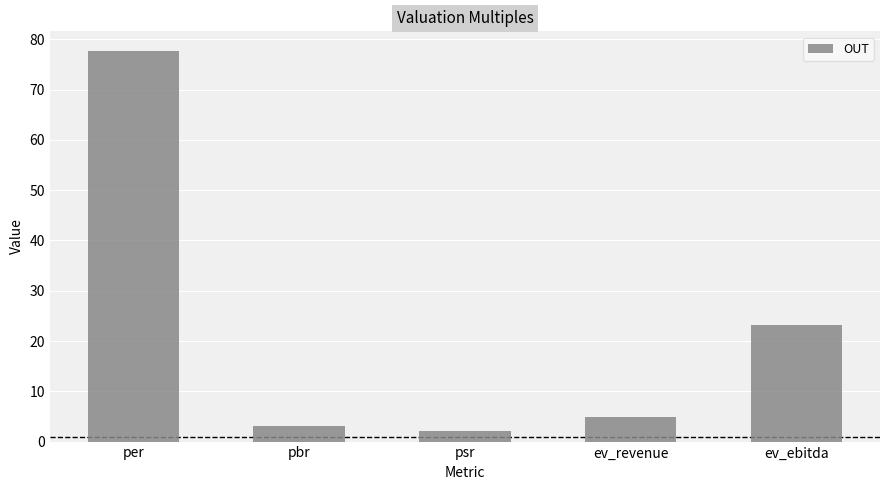

Where does the data first go above 4?

per